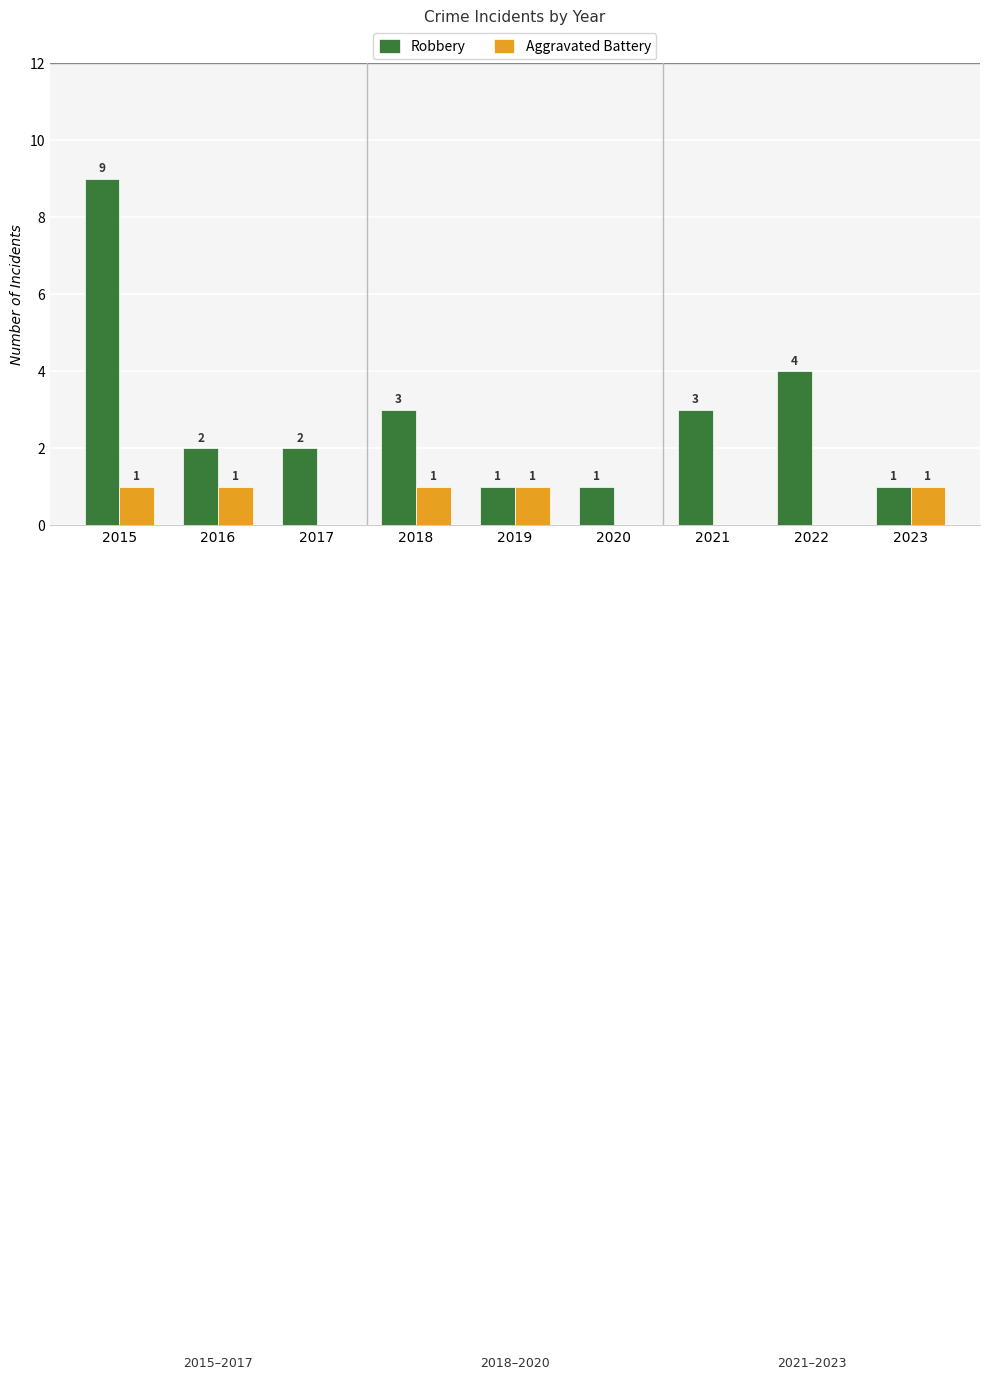

What are all the series names shown in the legend?

Robbery, Aggravated Battery